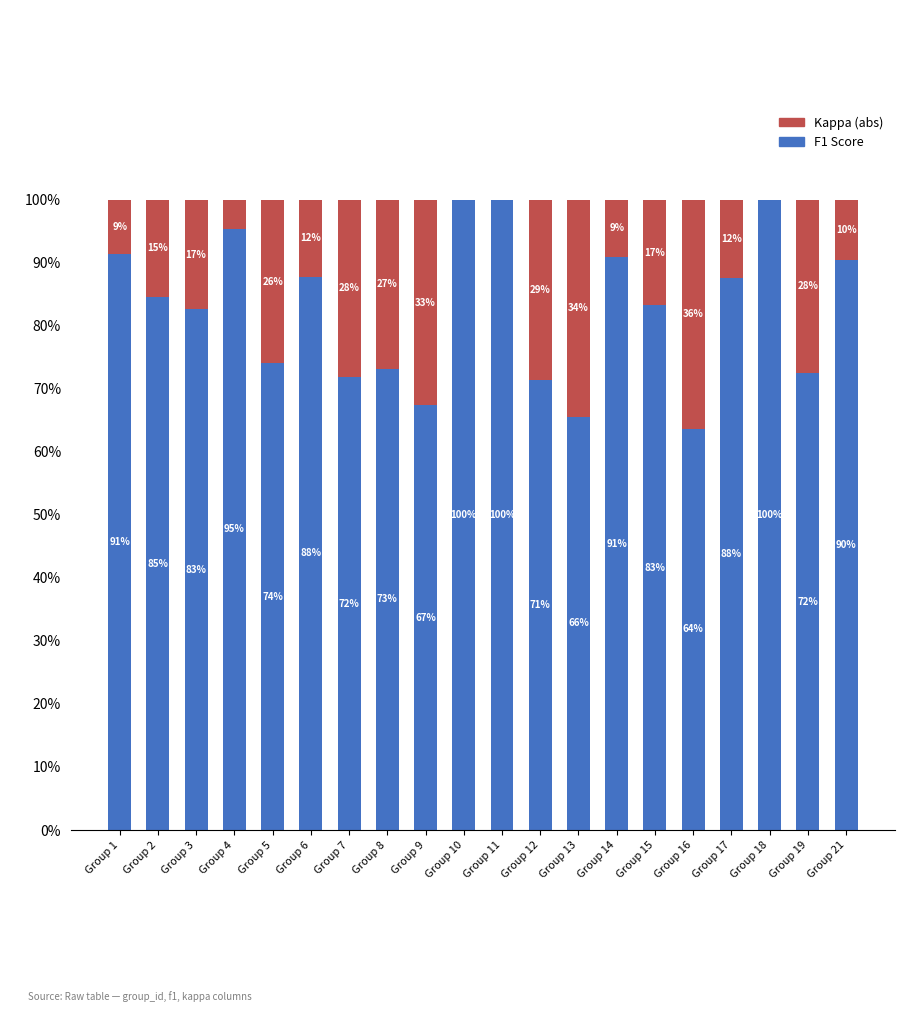

What are all the series names shown in the legend?

Kappa (abs), F1 Score